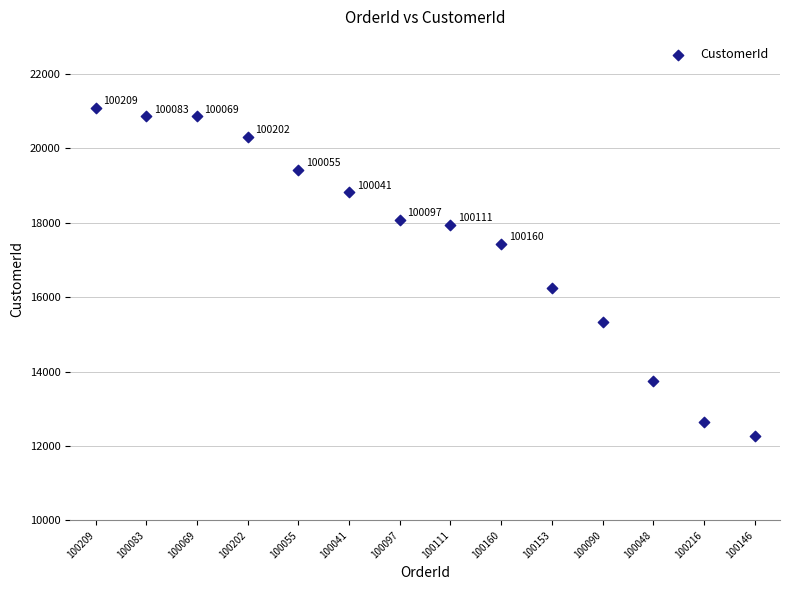

What is the range of Y values (max minus min)?

8805